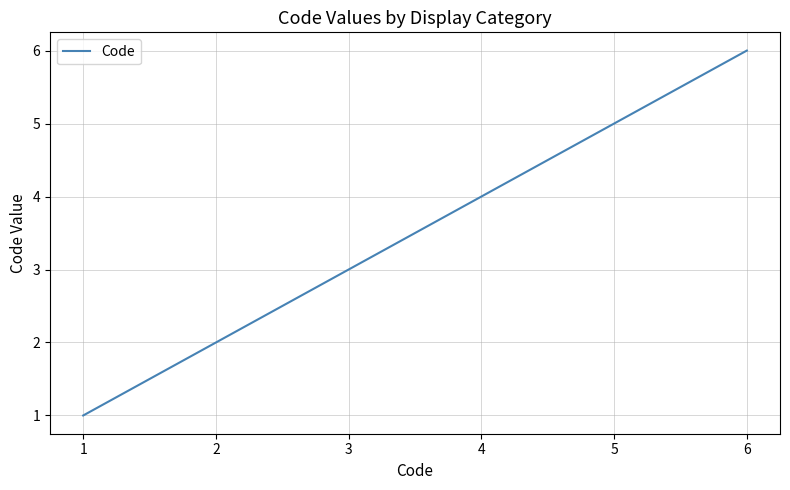

What is the change in value from 2 to 3?

+1